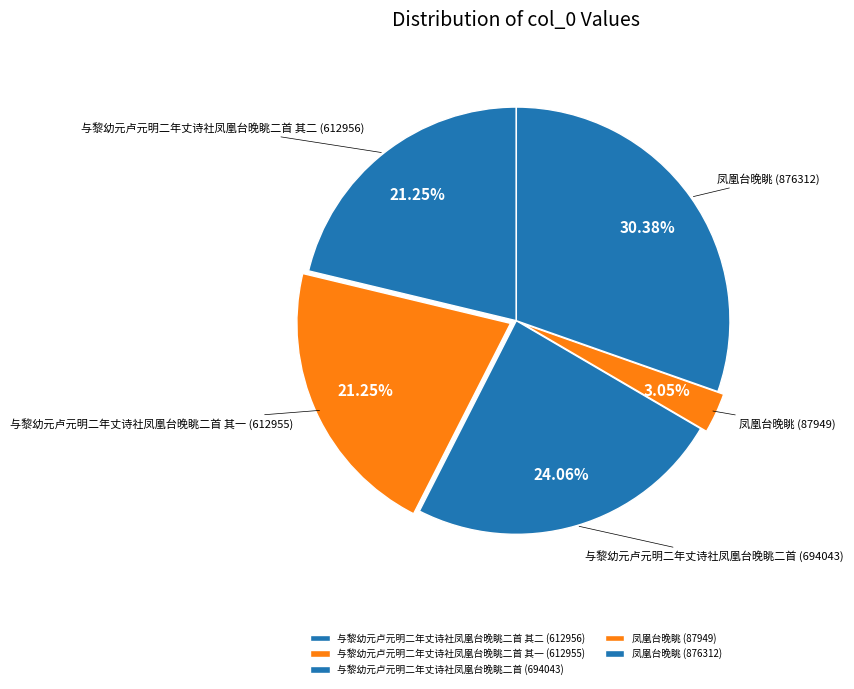

Count the number of slices in the pie.

5